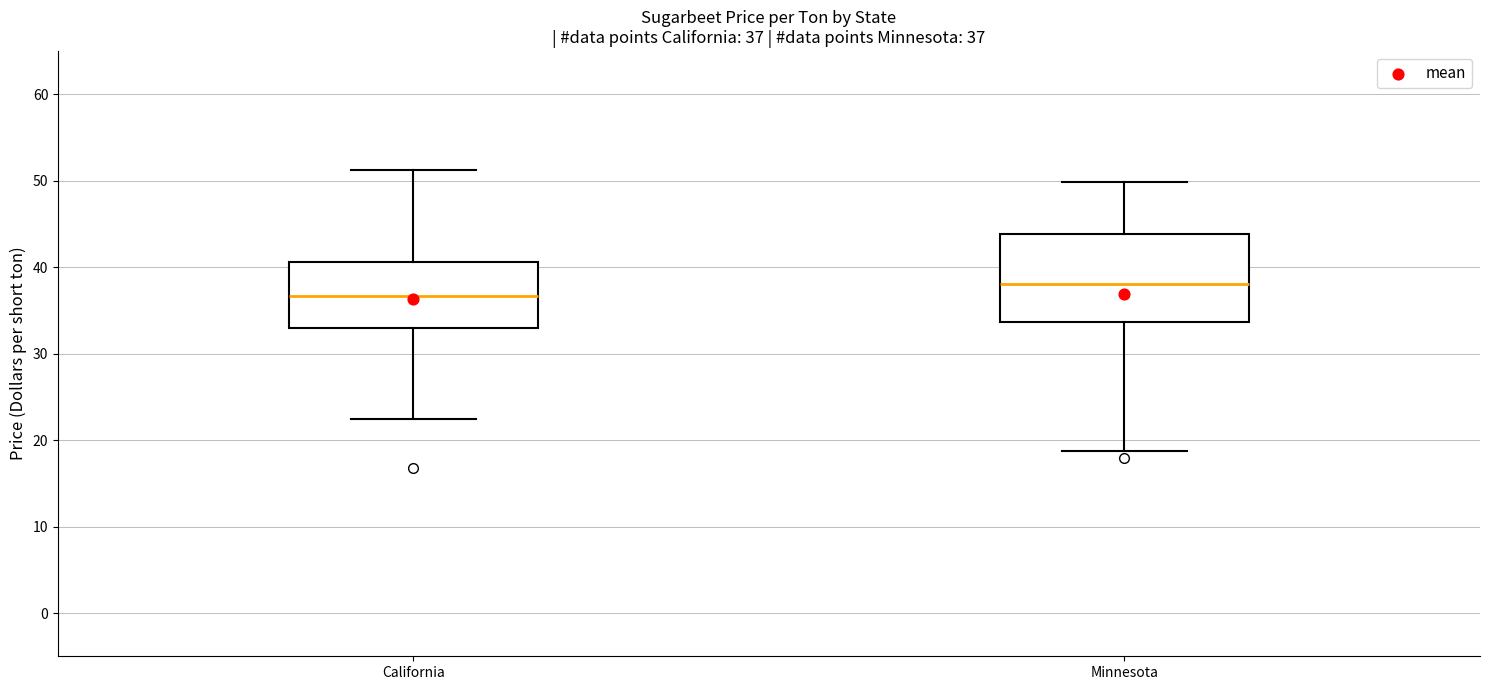

Which box has the highest median line?

Minnesota